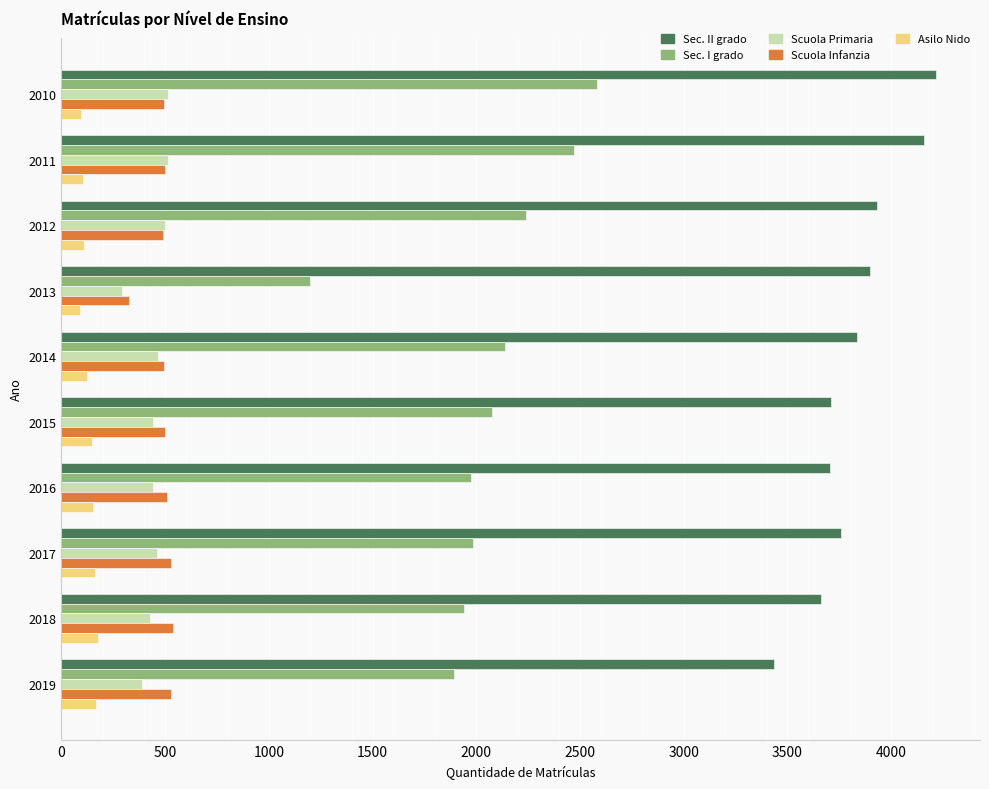

What is the total value across all series at 2016?

6781.9